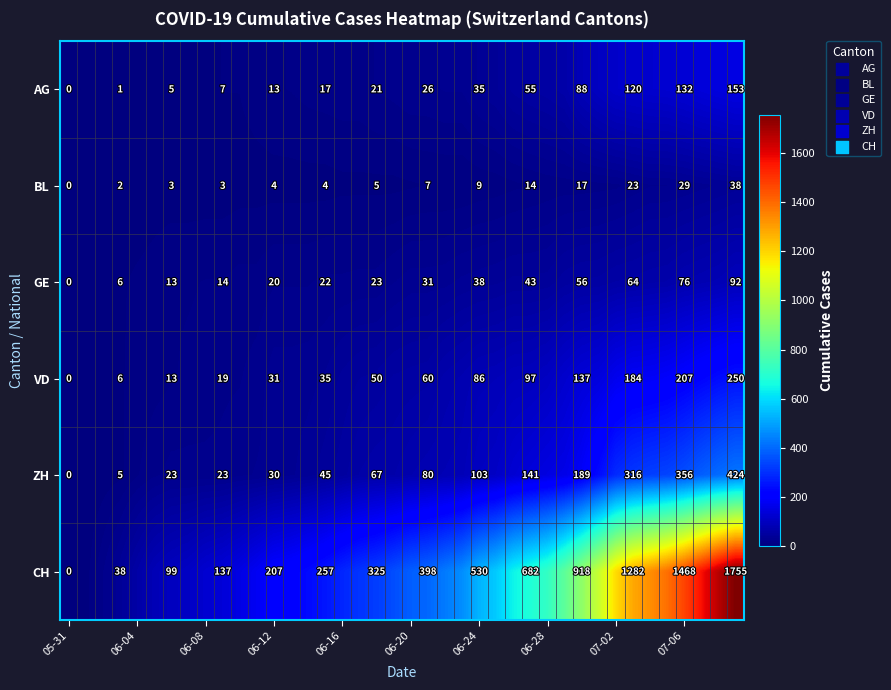

What is the greatest value displayed?

1755